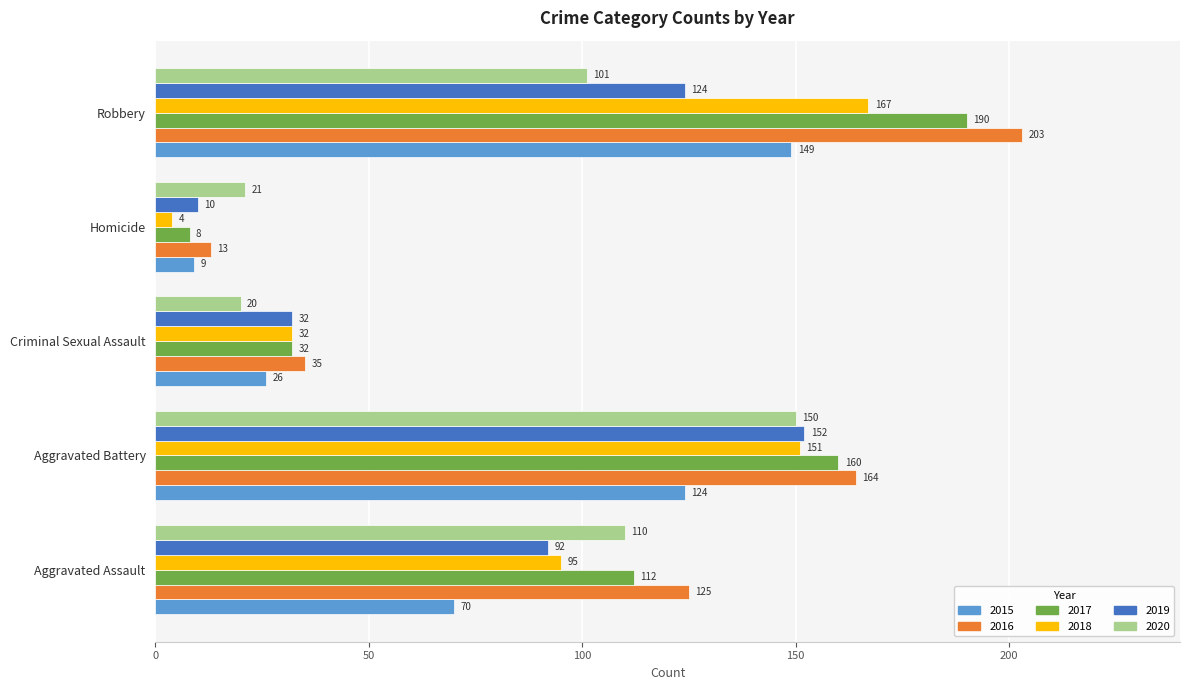

Is it true that 2015 equals 124 at Aggravated Battery?

True